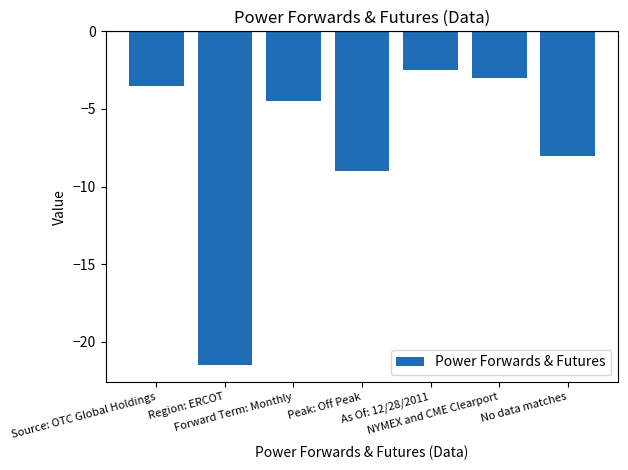

How many bars are there in total?

7